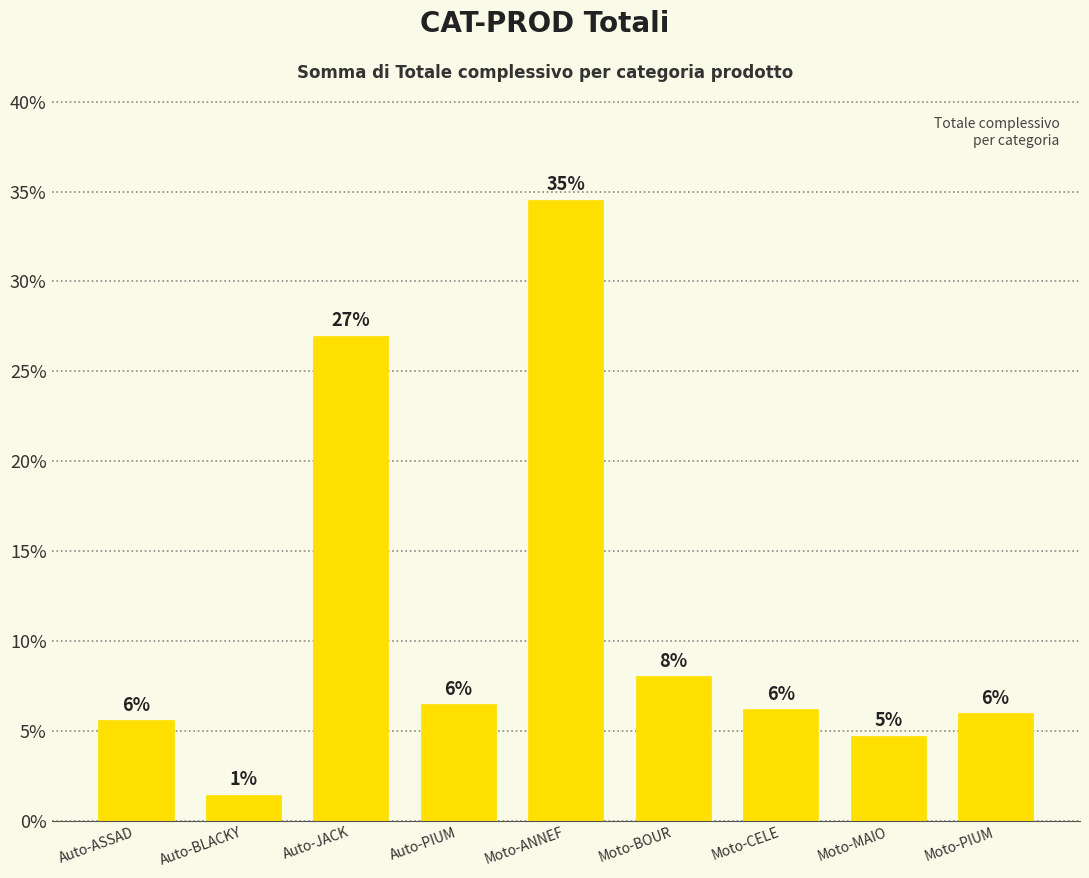

Is it true that the value at Moto-PIUM is 6.0?

True